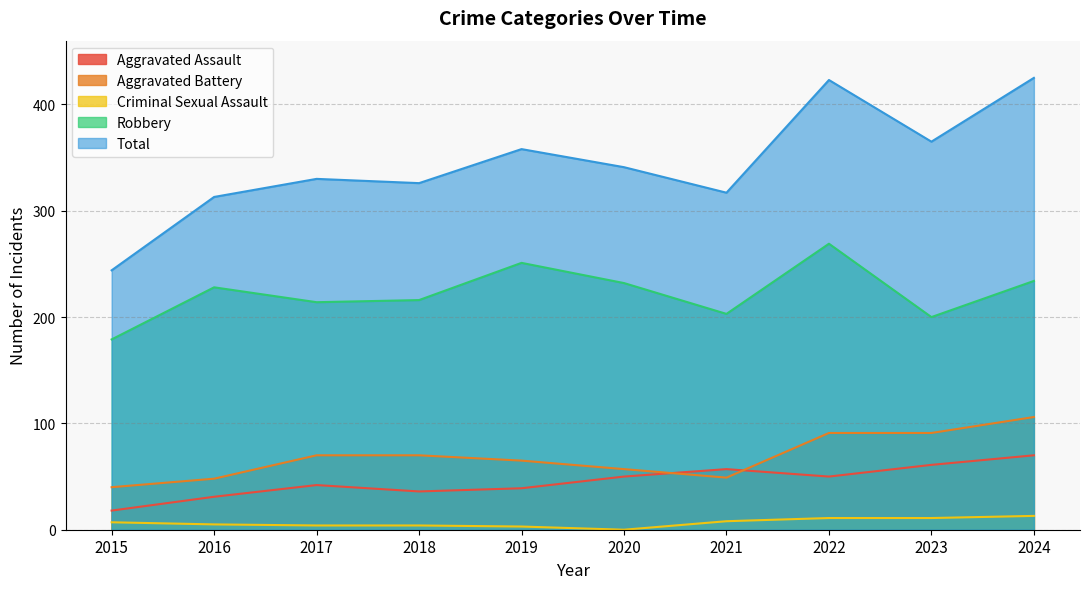

Where does the Total series first go above 341?

2019